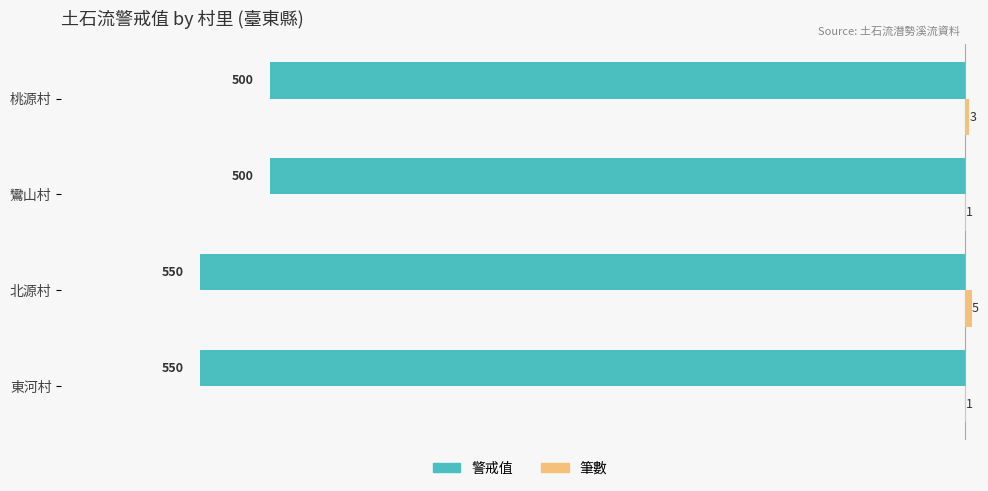

Where is 警戒值 nearest to the value -525?

東河村